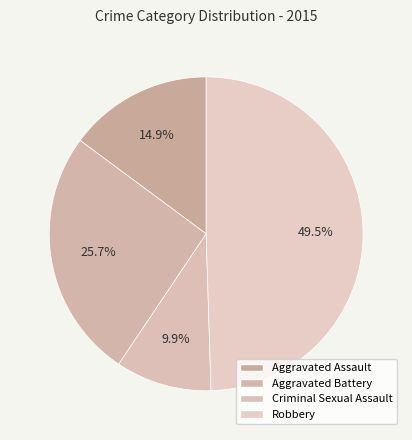

Rank the categories by value from lowest to highest.

Criminal Sexual Assault, Aggravated Assault, Aggravated Battery, Robbery